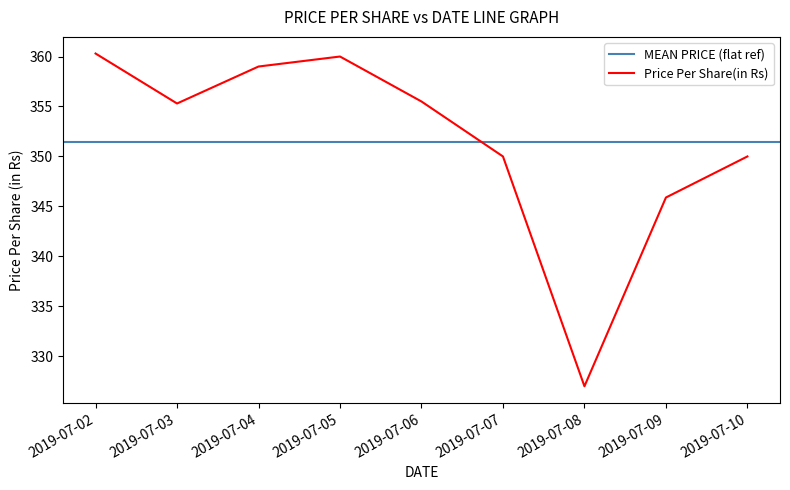

Rank the categories by value from highest to lowest.

2019-07-02, 2019-07-05, 2019-07-04, 2019-07-06, 2019-07-03, 2019-07-07, 2019-07-10, 2019-07-09, 2019-07-08